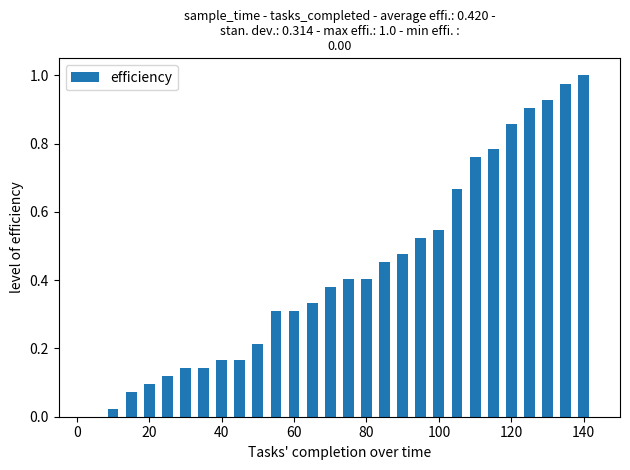

What is the sum of all values?

12.2